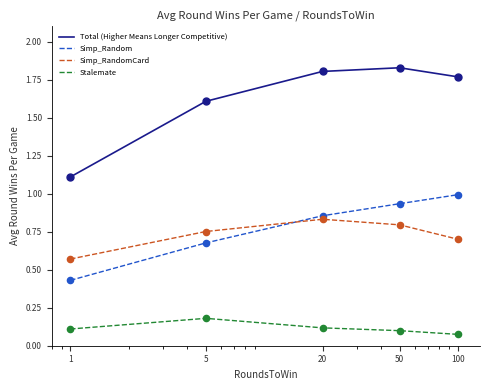

Which series has the largest total across all categories?

Total (Higher Means Longer Competitive)